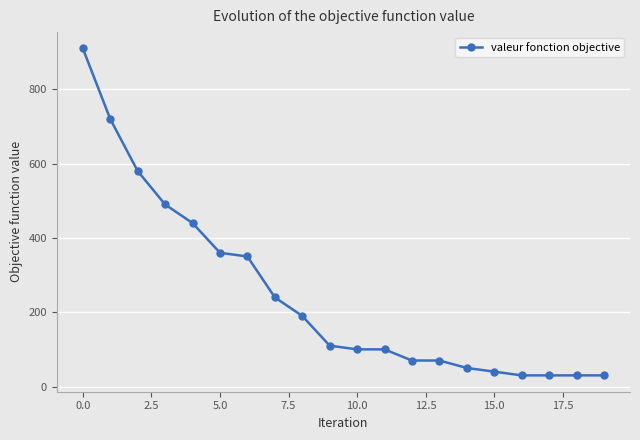

What is the difference between the maximum and minimum values?

880